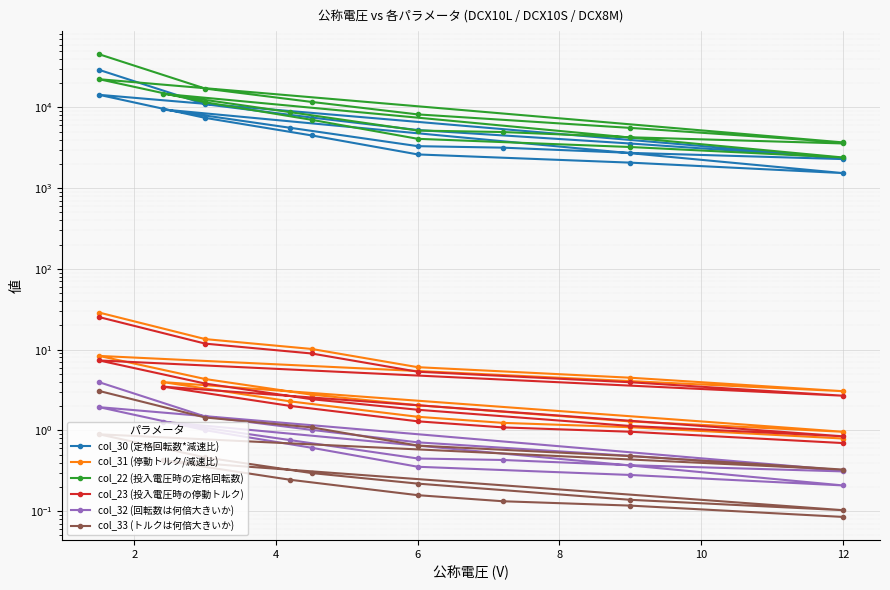

What is the difference between the maximum and minimum values in the col_22 (投入電圧時の定格回転数) series?

43135.8